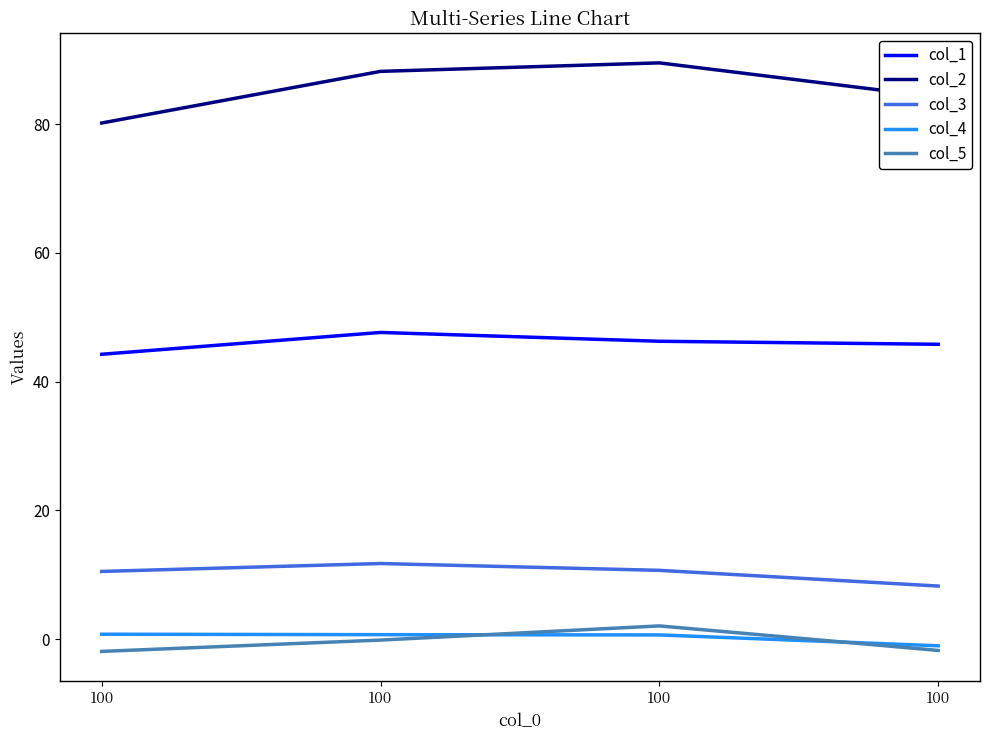

Where is the first local maximum for col_3?

100